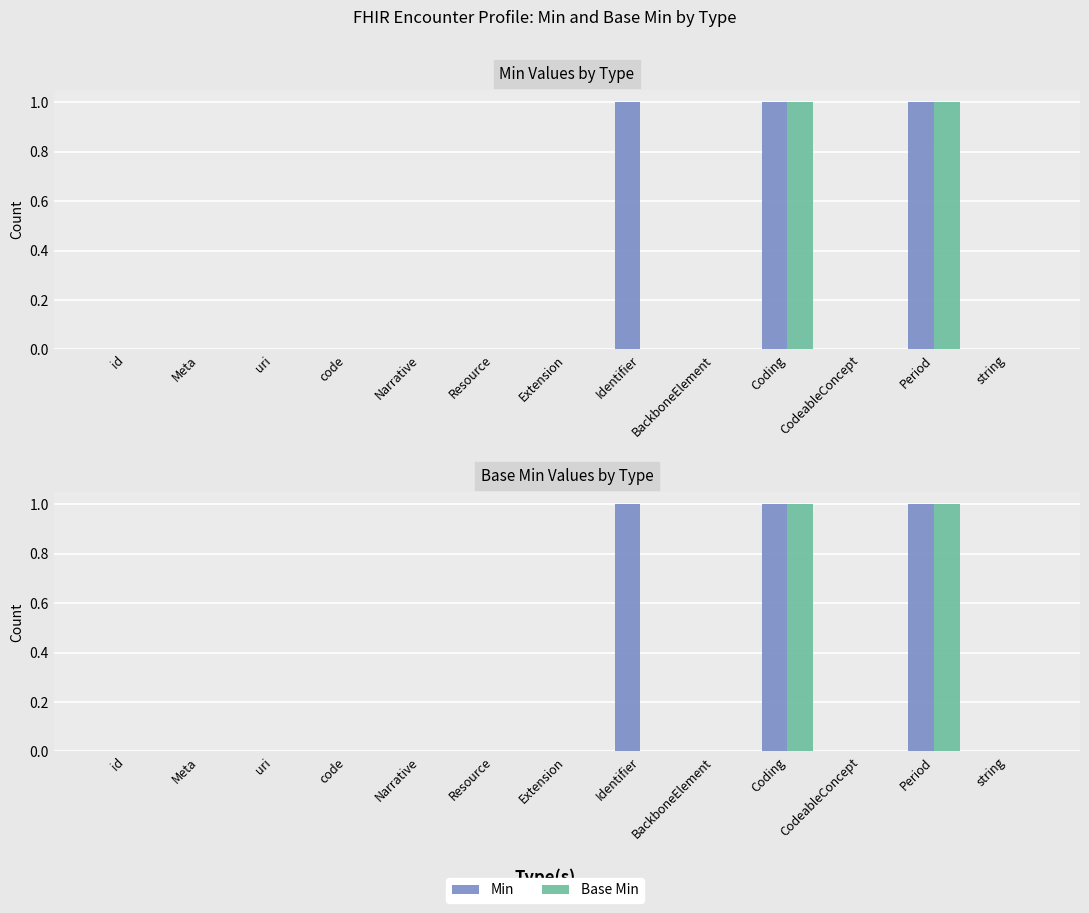

Where is Min nearest to the value 0?

id